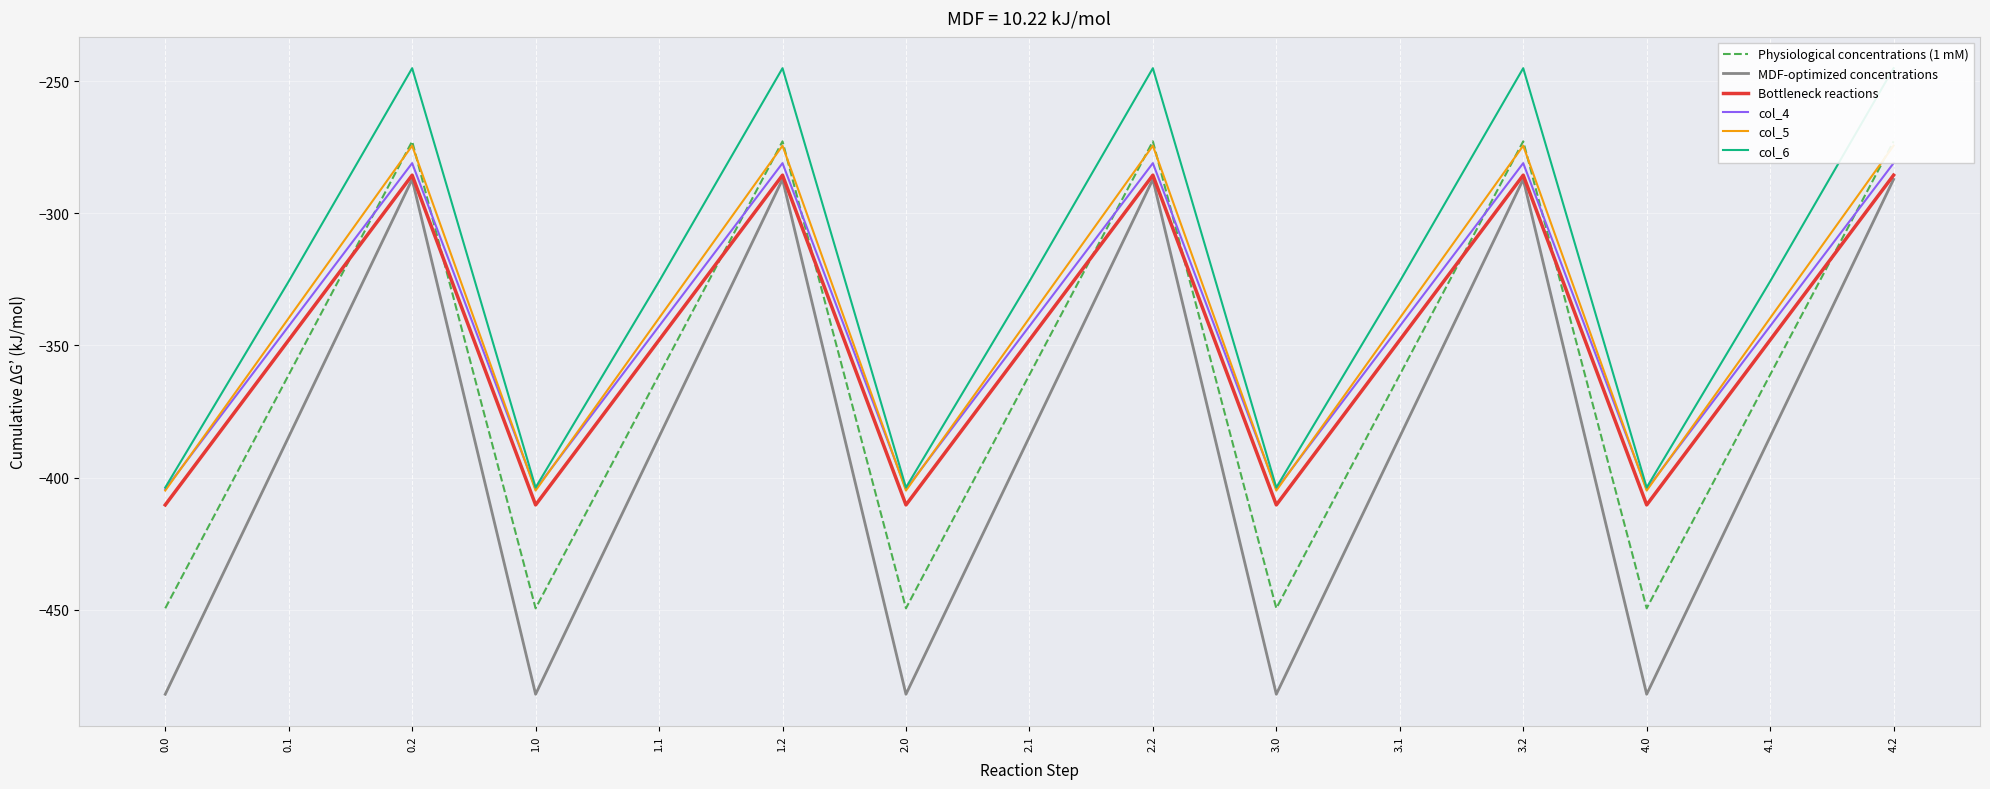

True or false: col_6 has a value of -403.8 at 4.0.

True